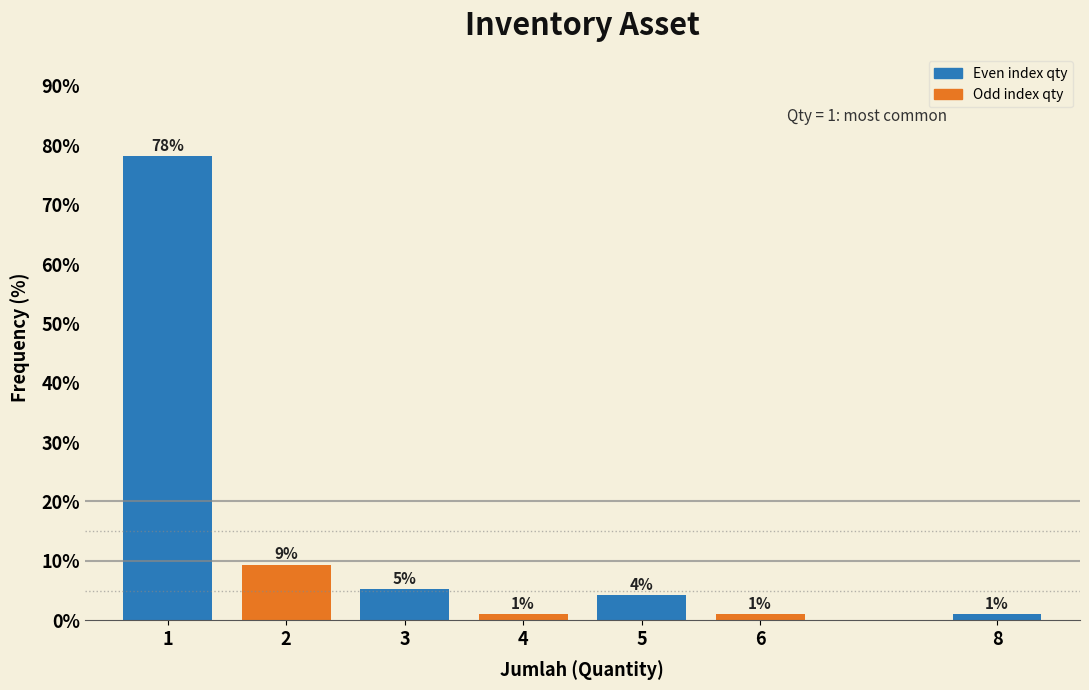

What is the maximum value shown in the chart?

78.1